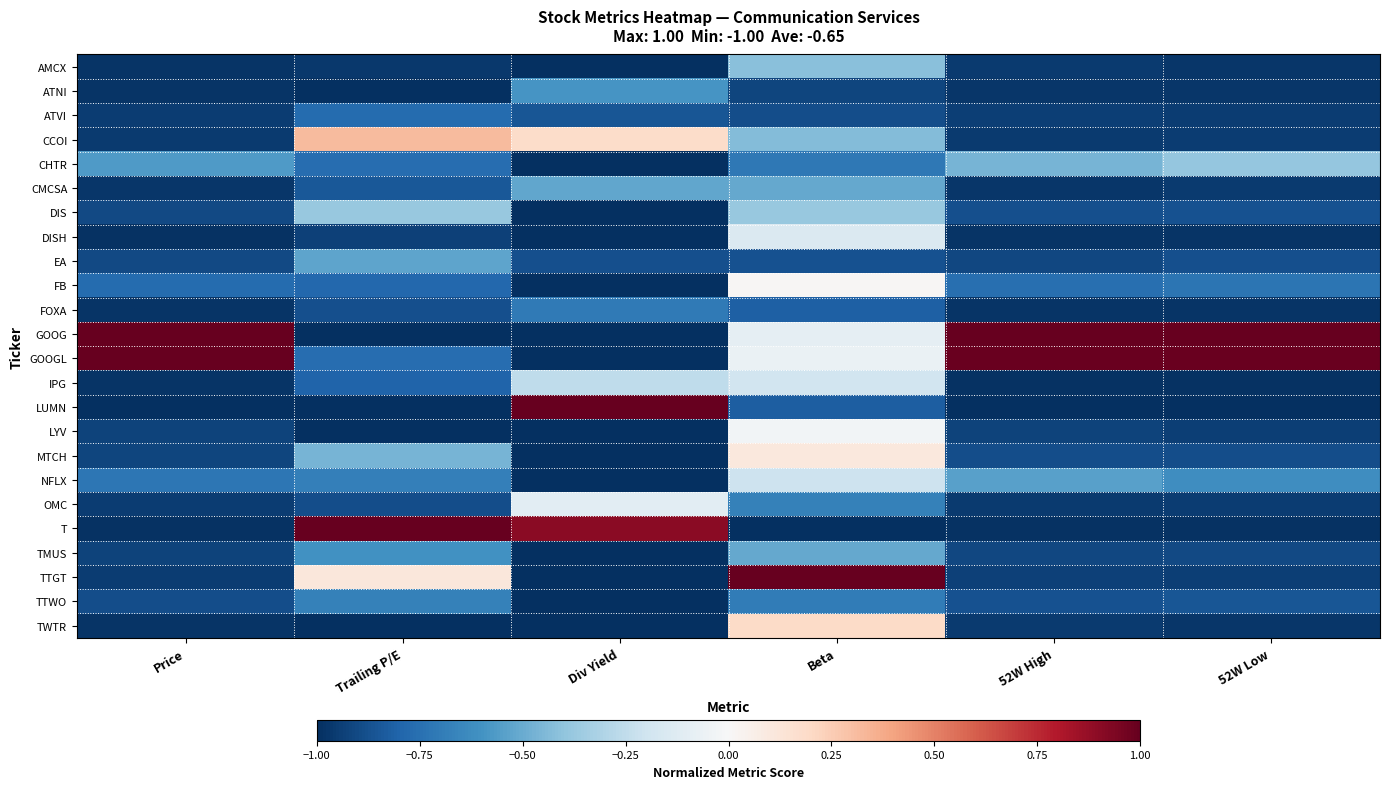

What is the total value across all series at 52W Low?

-17.7